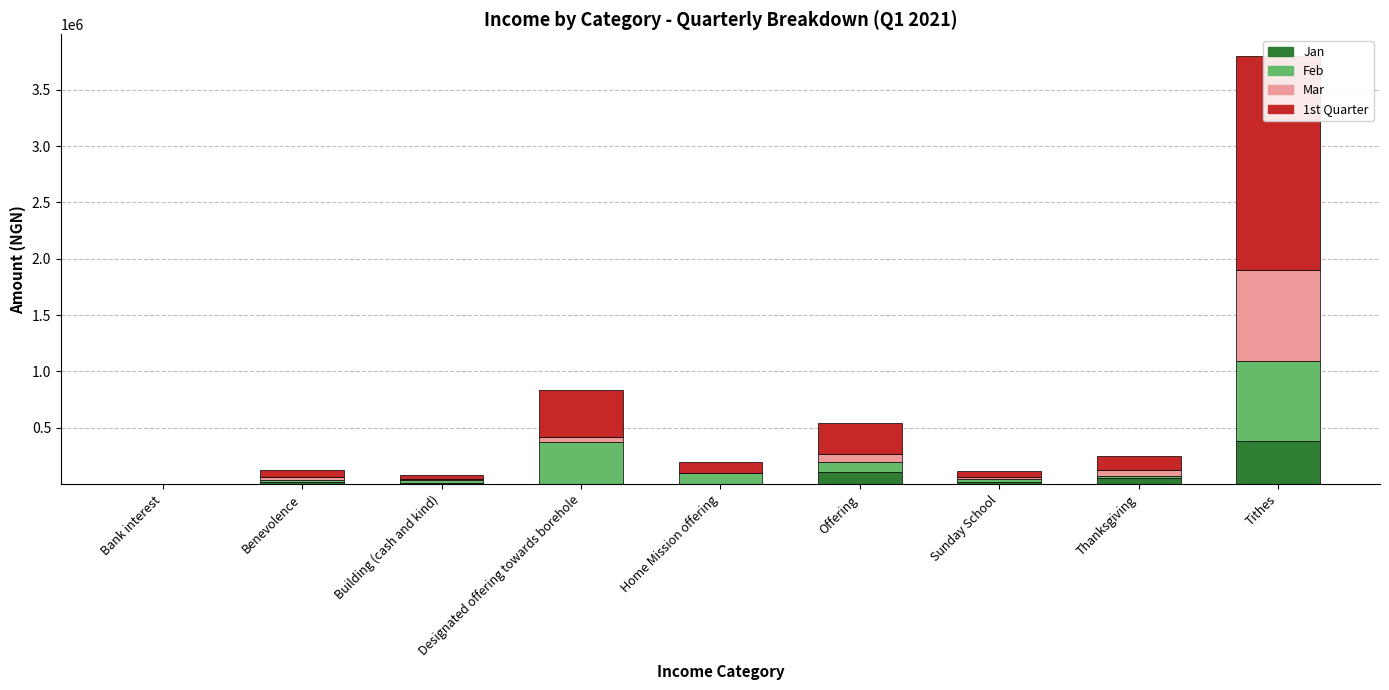

Does the chart contain any negative values?

No